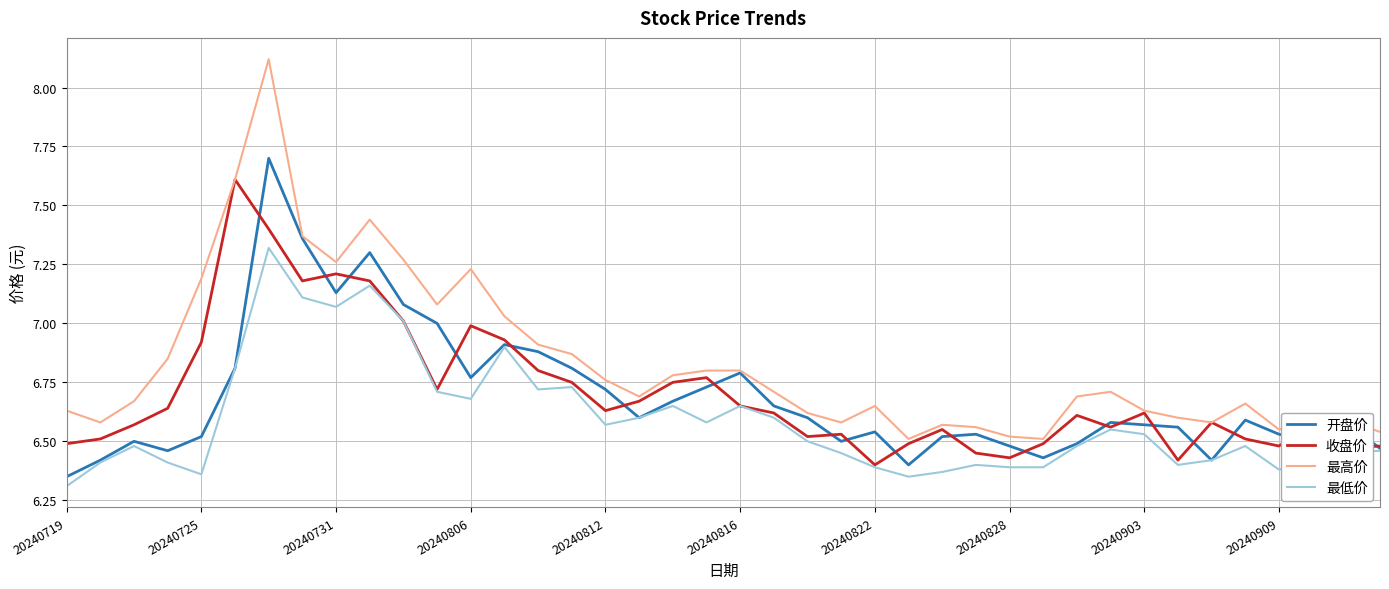

True or false: 开盘价 has more than 0 interior local peaks.

True